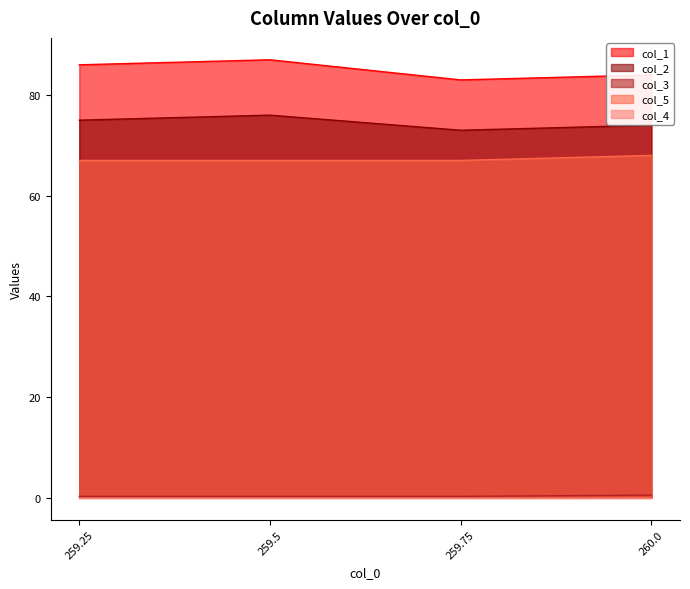

Which has a higher value, 259.5 or 259.75?

259.5